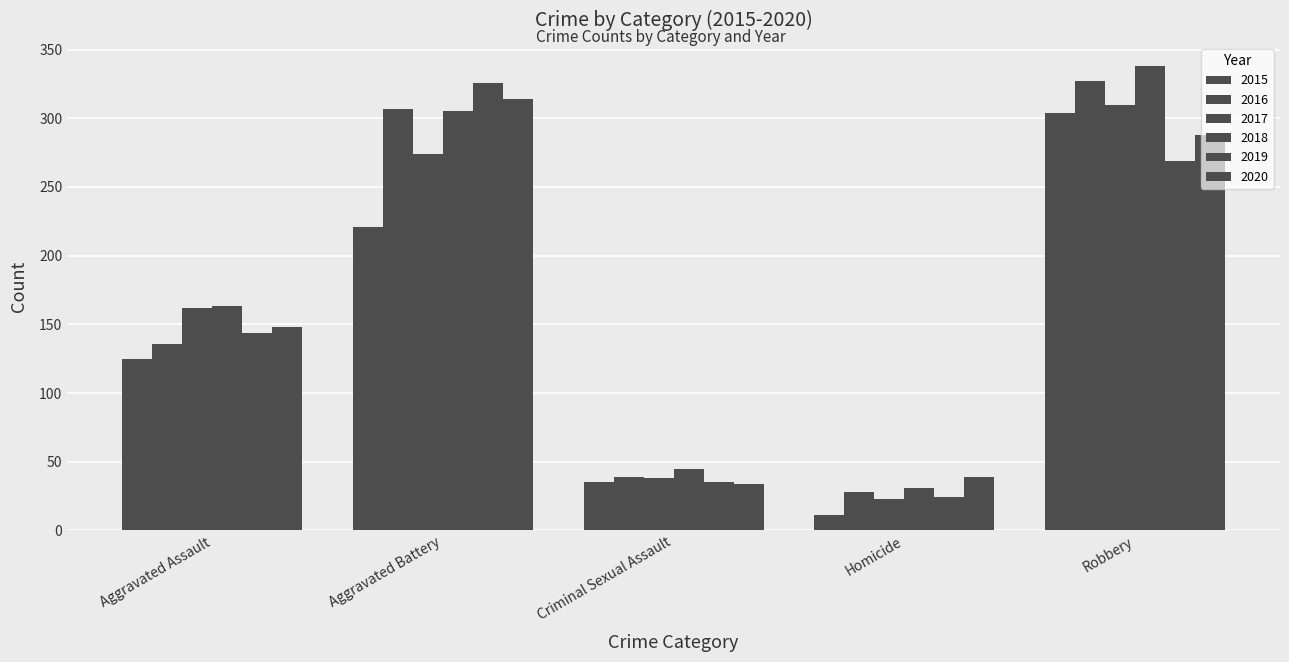

How many categories are shown in the chart?

5